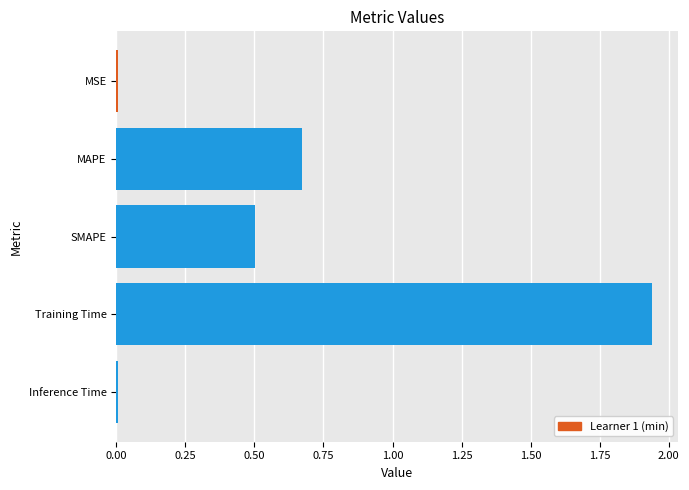

Is it true that the value at Inference Time is 0.0?

True